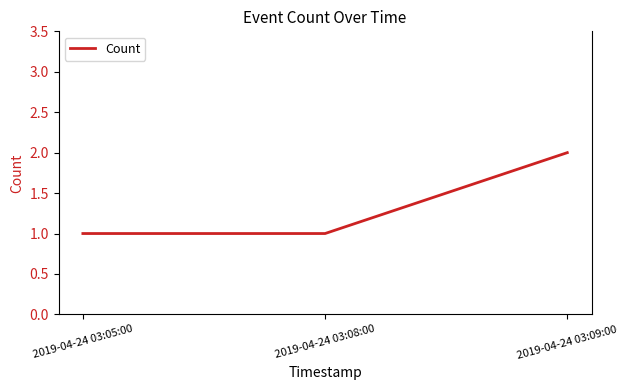

True or false: the data shows 1 at 2019-04-24 03:08:00.

True